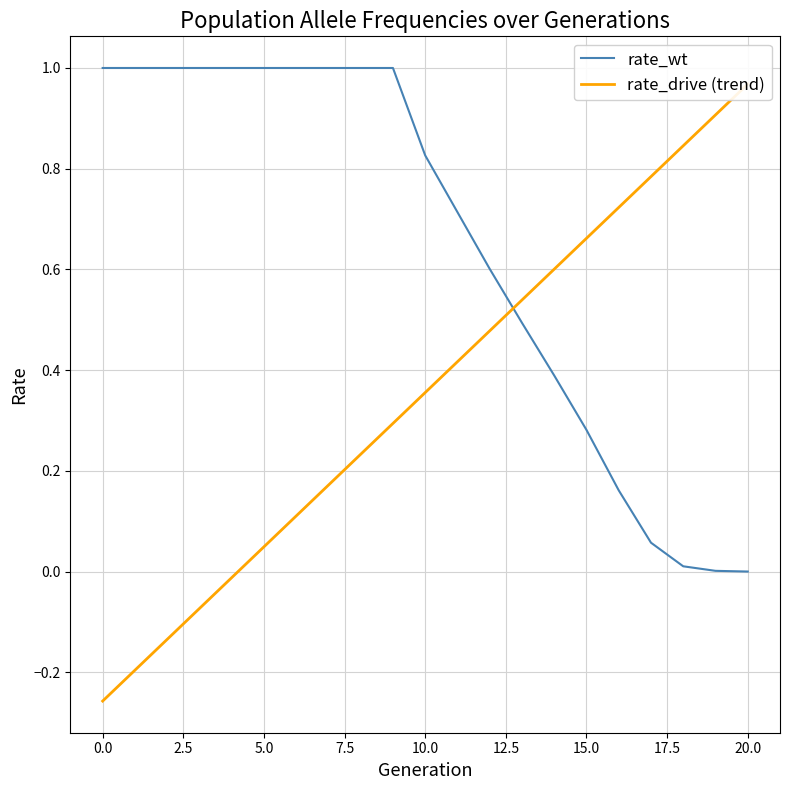

What are all the series names shown in the legend?

rate_wt, rate_drive (trend)